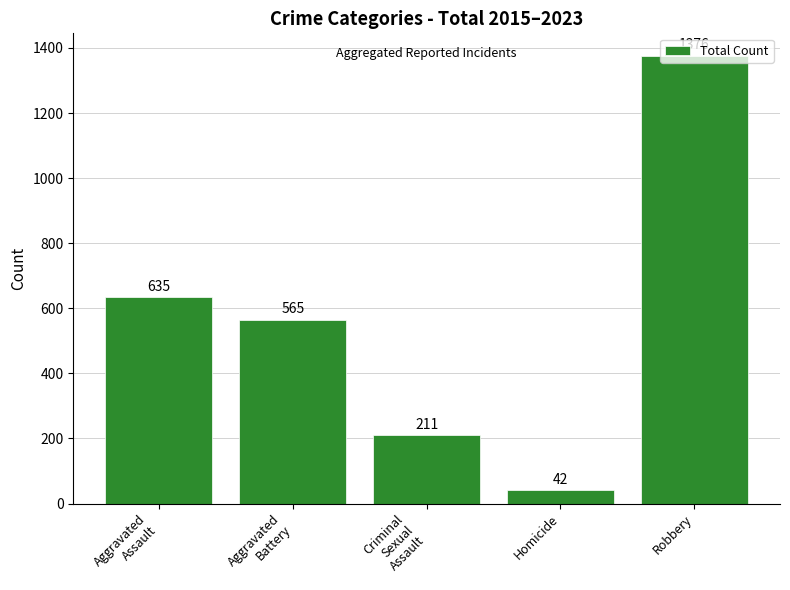

Does the chart contain any negative values?

No